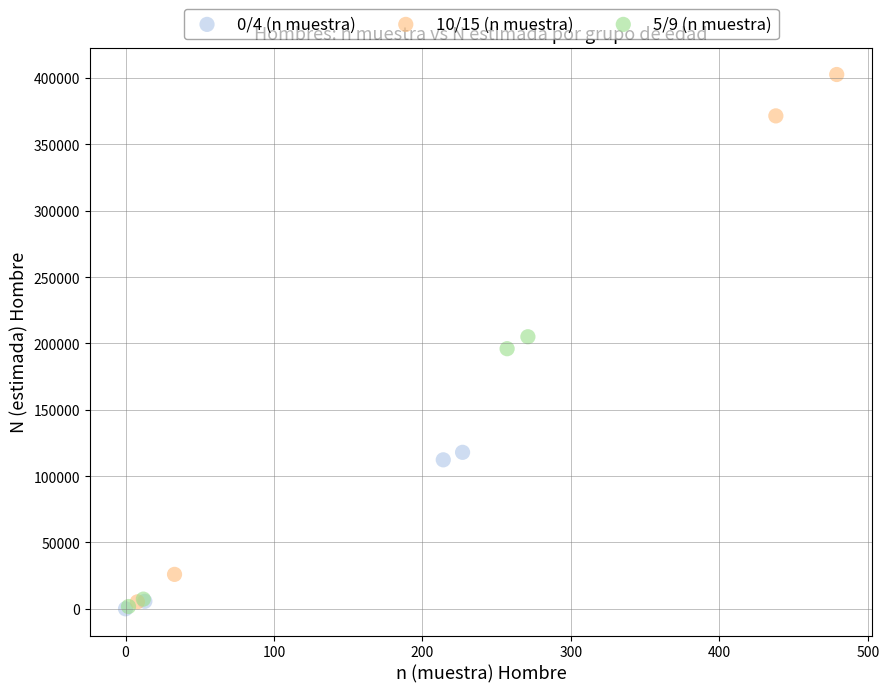

Which series contains the highest Y value?

10/15 (n muestra)